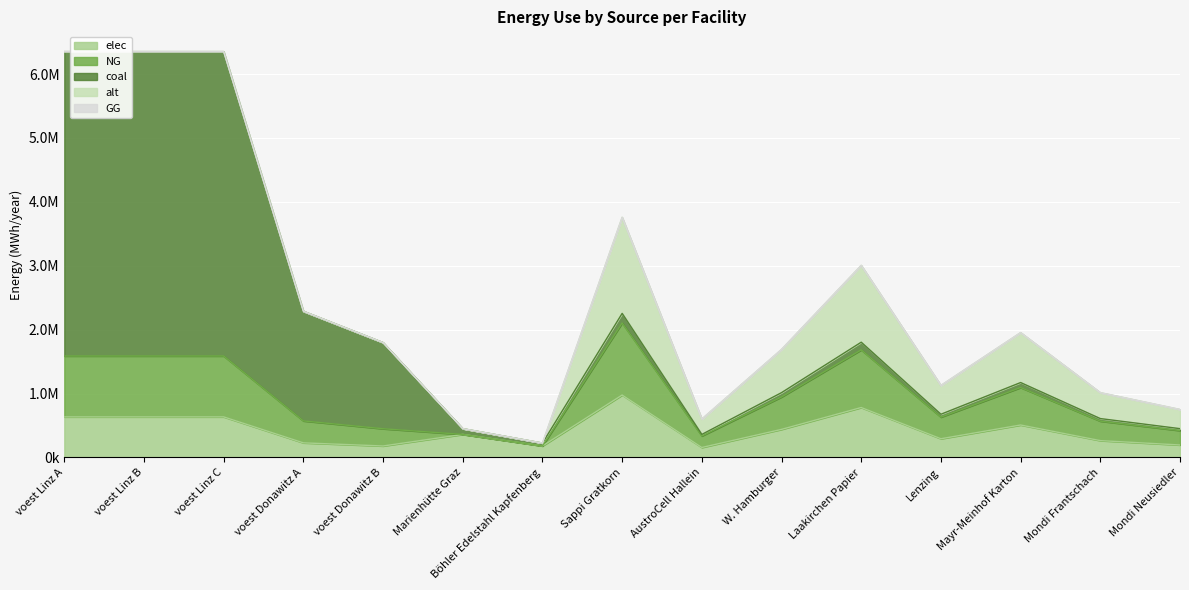

What is the difference between the second highest and second lowest values in the alt series?

1202666.7